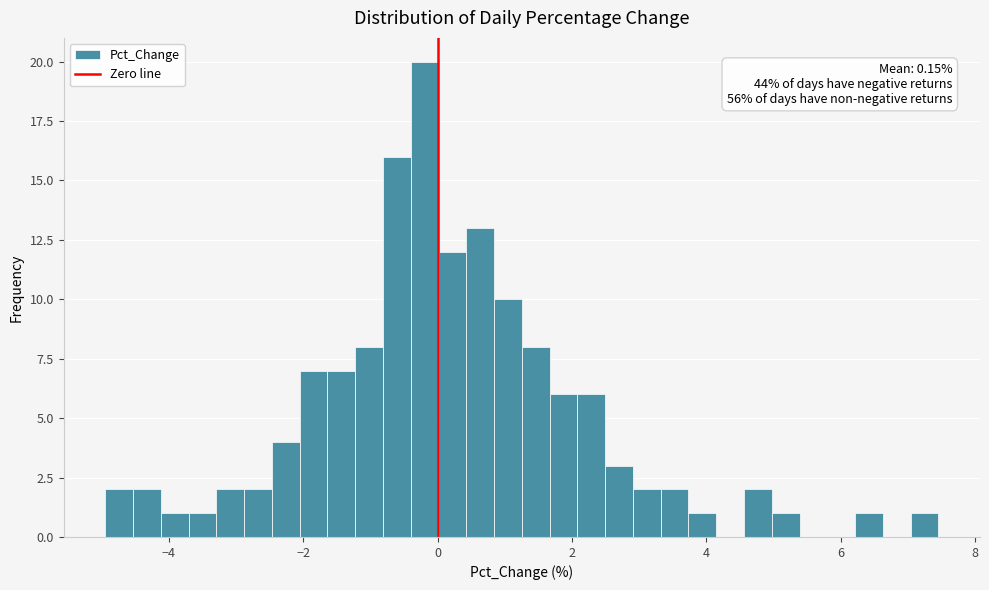

Read against the x-axis, roughly where is the centre of the tallest bar?

-0.2